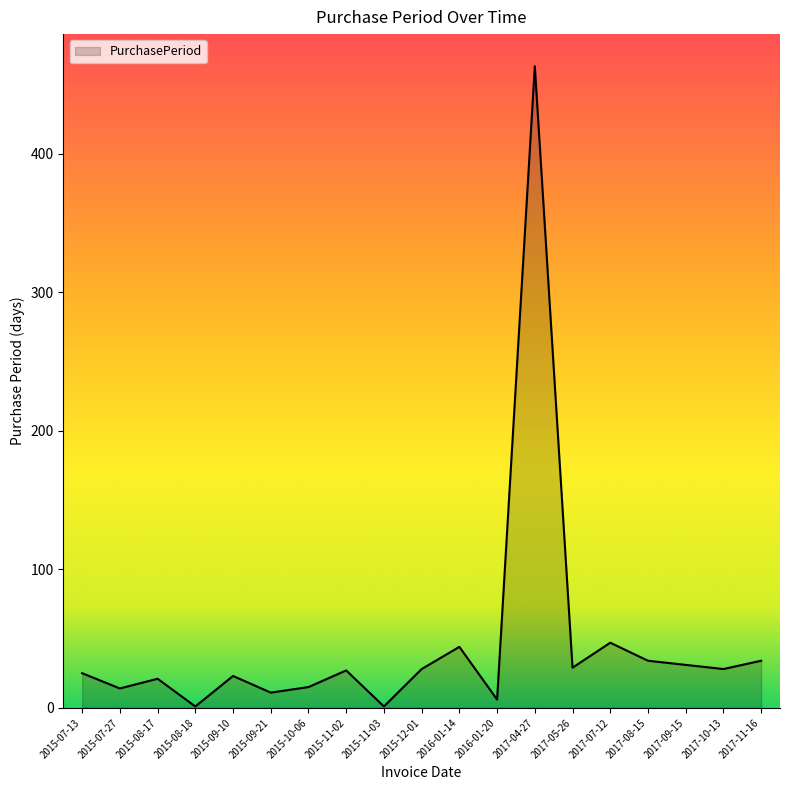

What is the greatest value displayed?

463